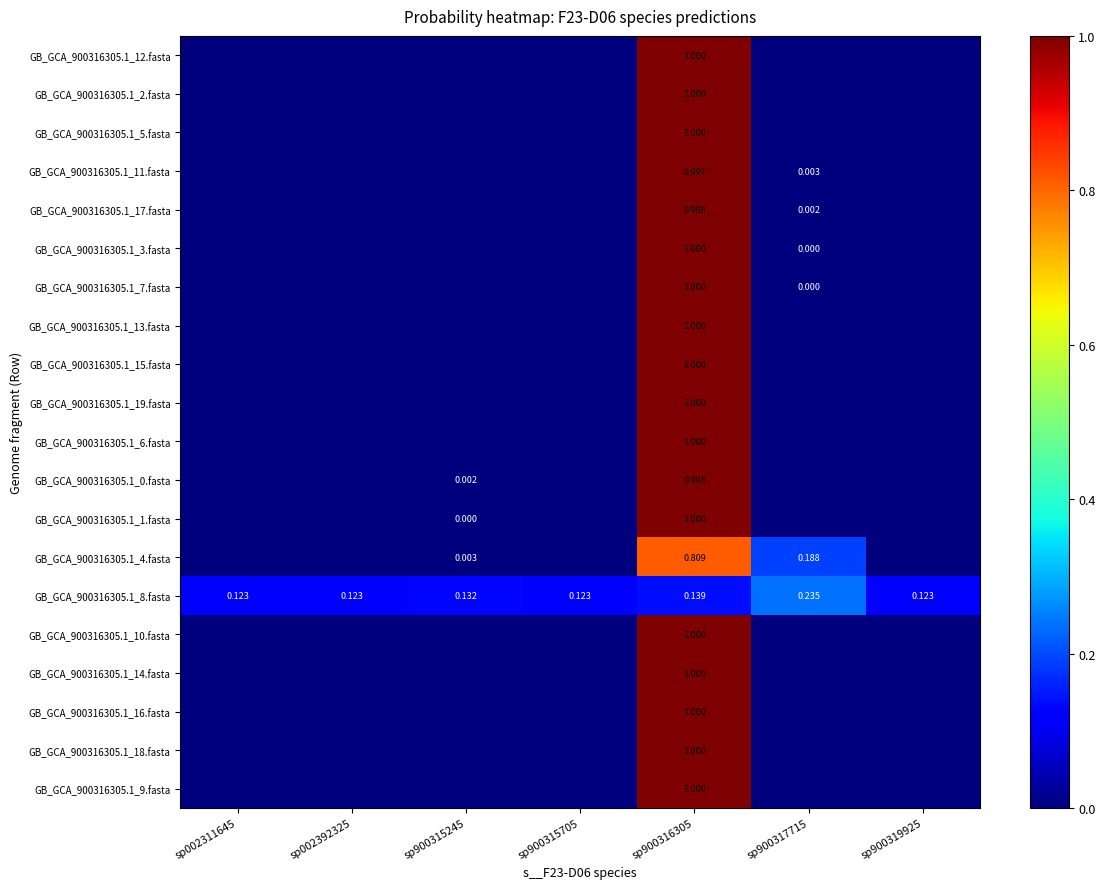

The GB_GCA_900316305.1_1.fasta series shows 0.0 at sp002311645. True or false?

True